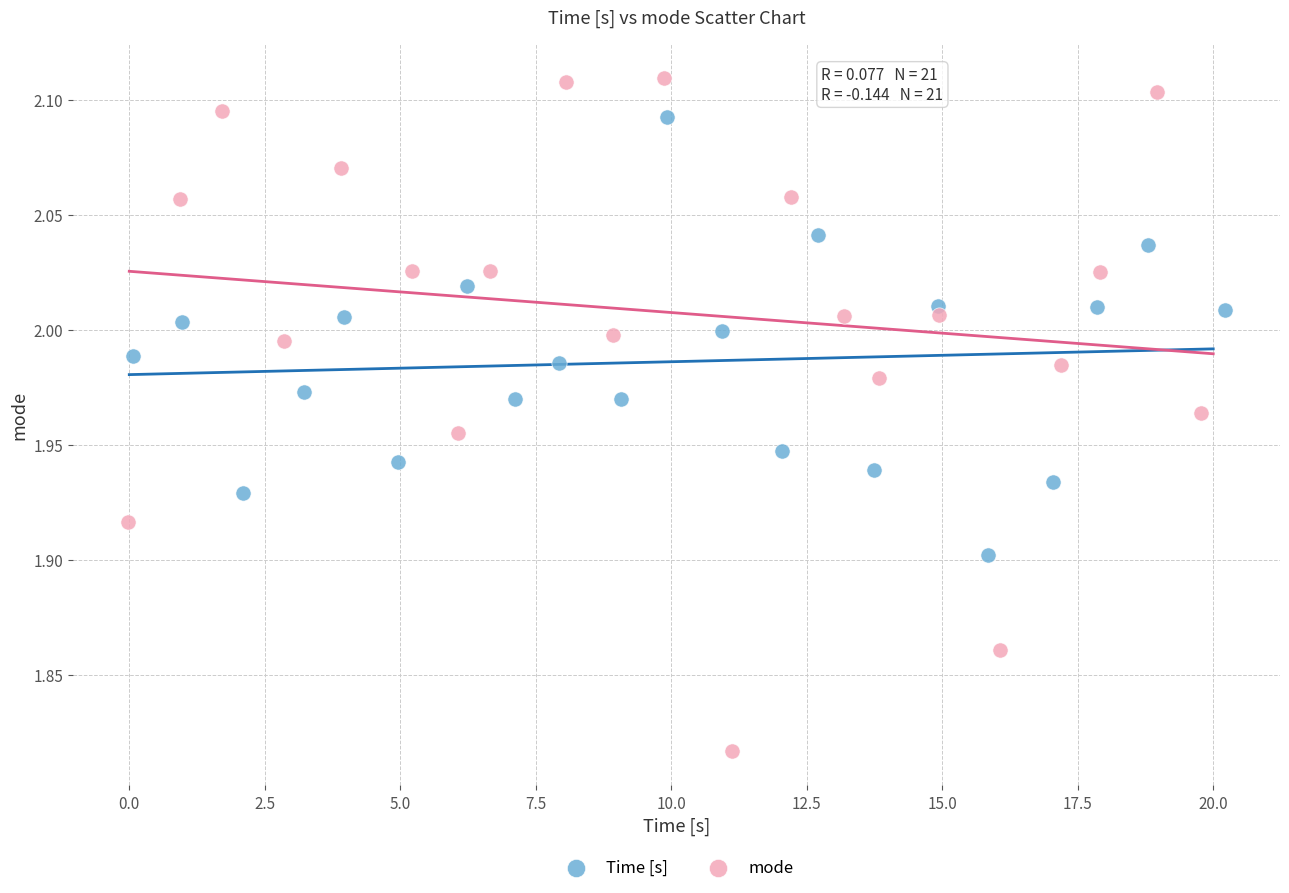

Which series contains the lowest Y value?

mode